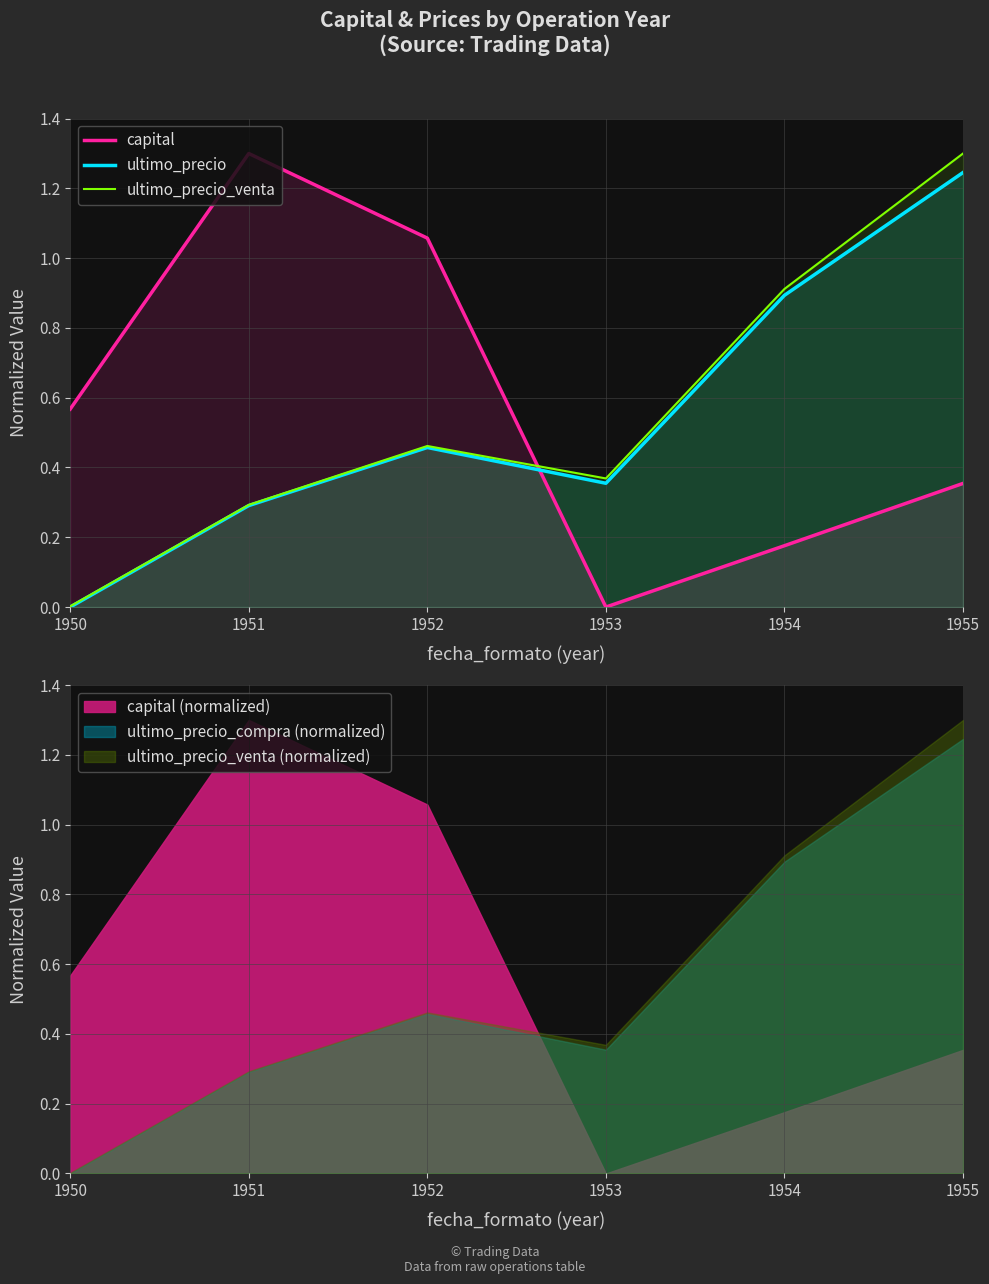

How many lines are shown in the chart?

3